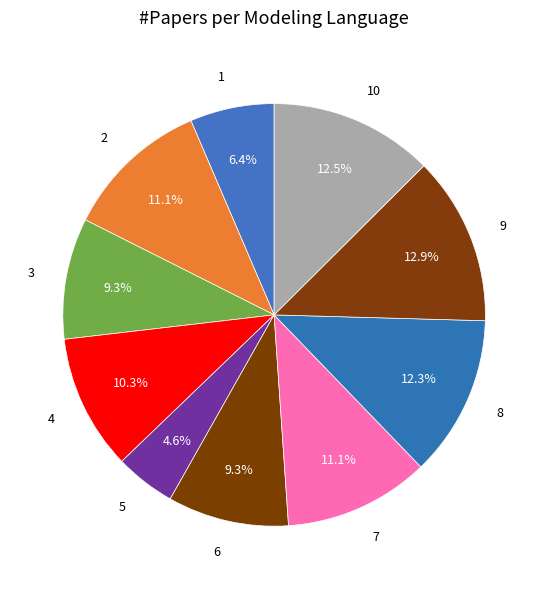

How many slices are in this pie chart?

10